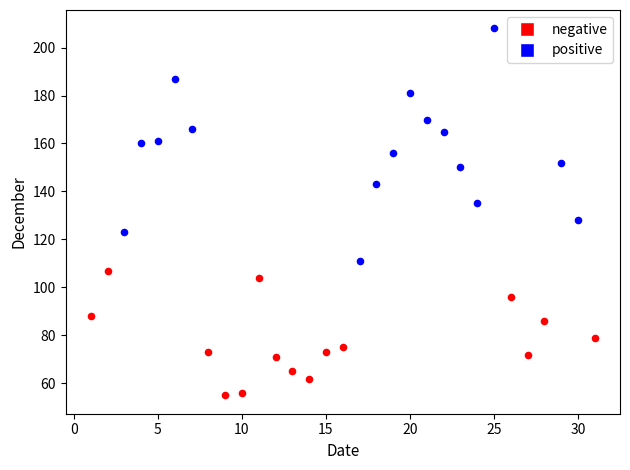

What are all the series names shown in the legend?

negative, positive